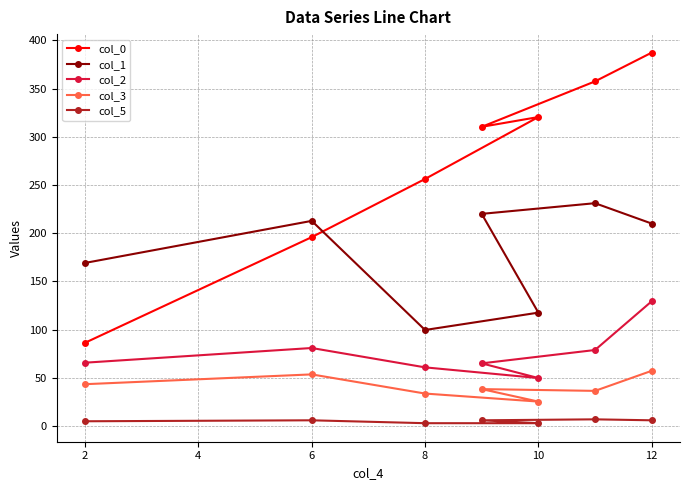

What is the average value of the col_3 series?

41.2